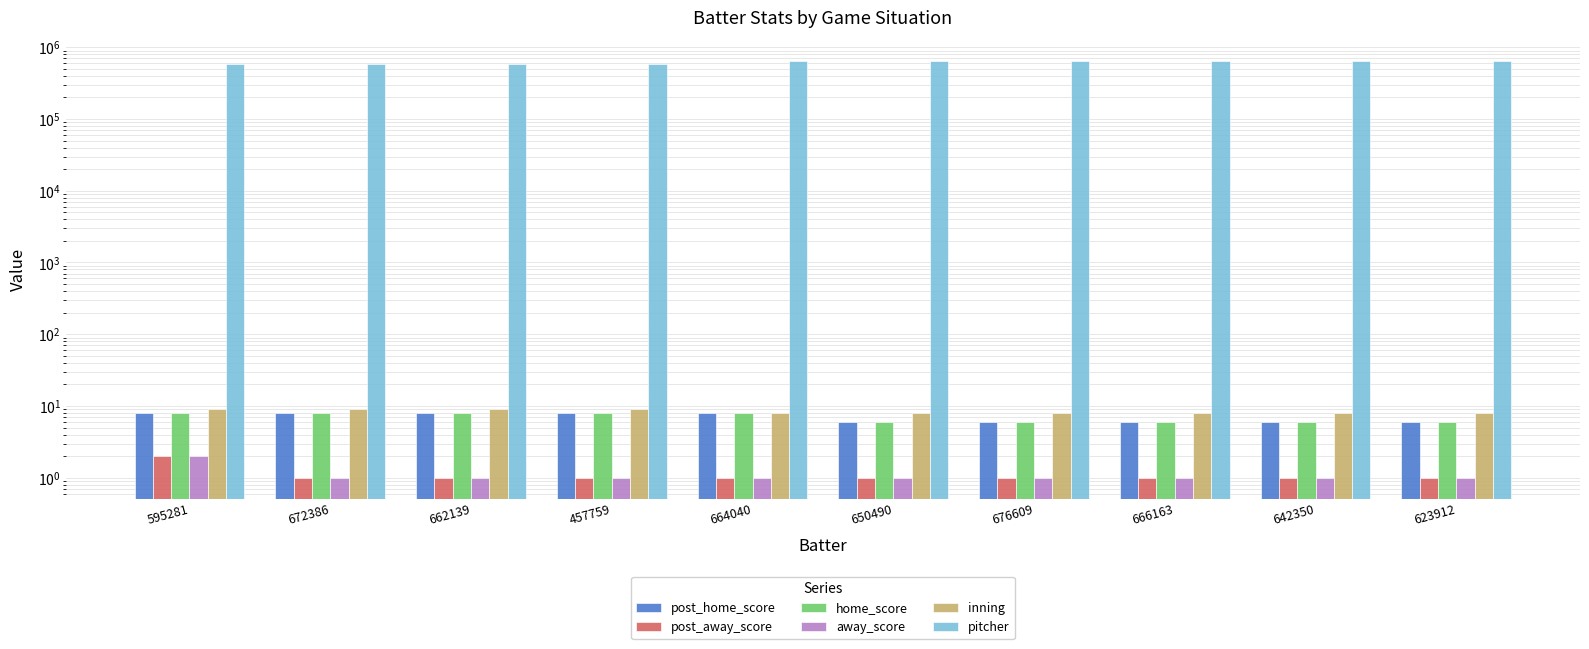

What are all the series names shown in the legend?

post_home_score, post_away_score, home_score, away_score, inning, pitcher